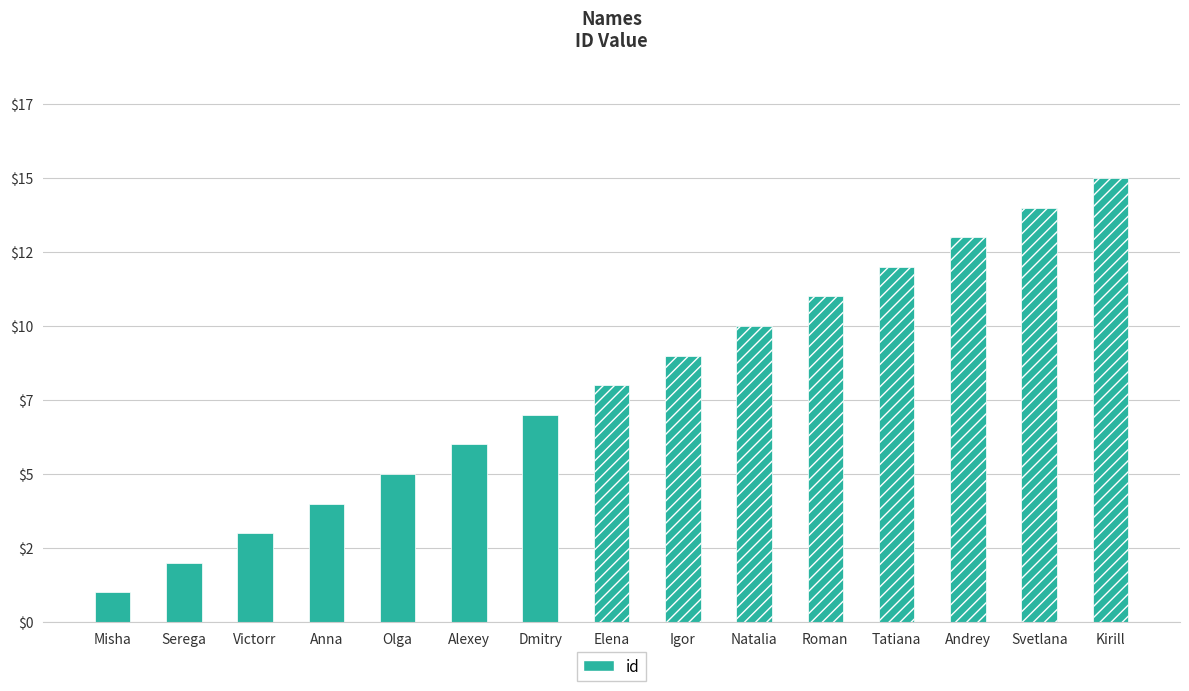

What is the ratio of the value at Alexey to the value at Dmitry?

0.9